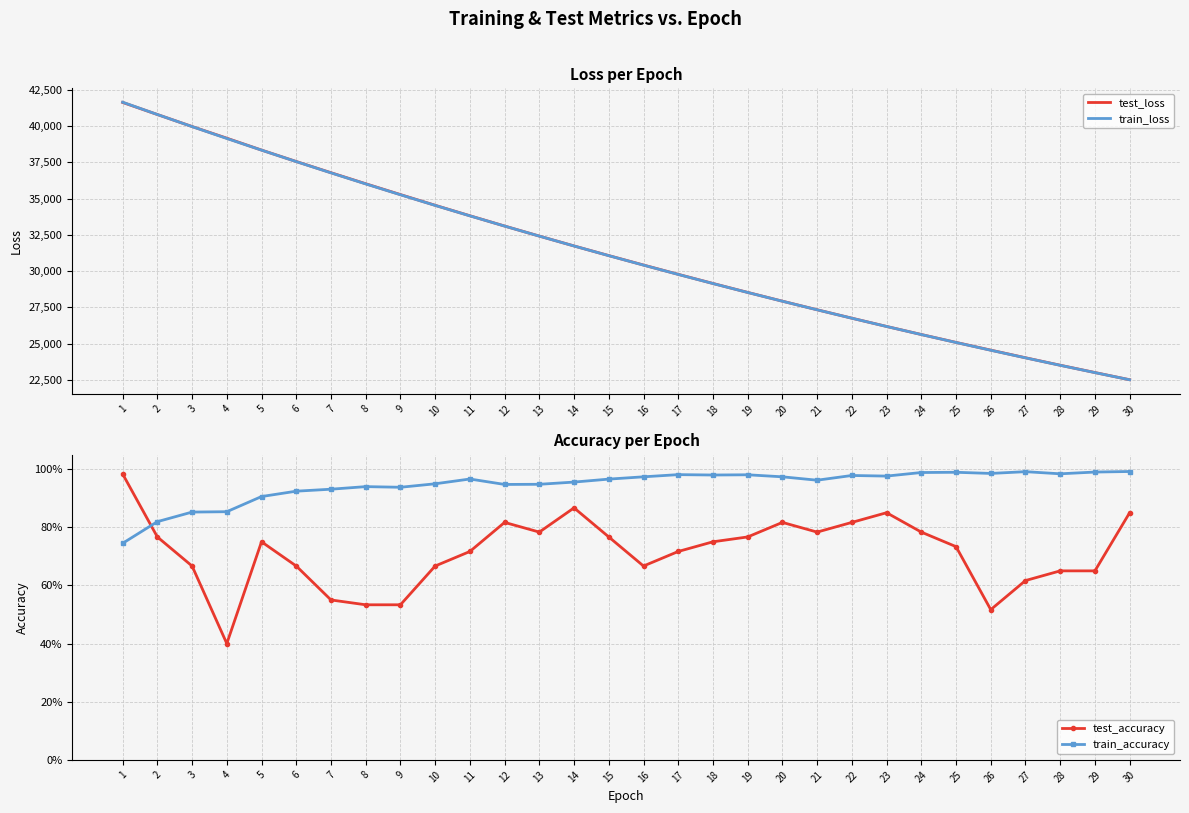

Is this an area chart (filled region under the line)?

No